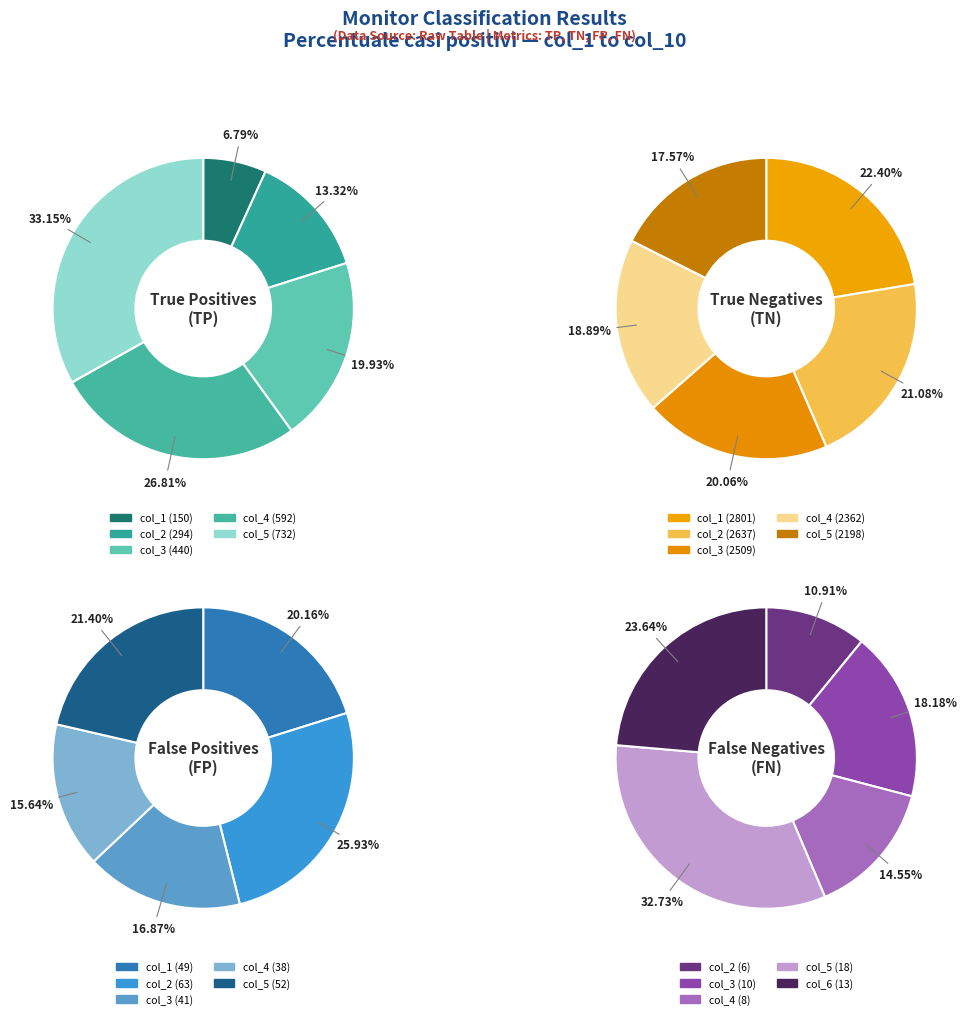

What is the largest slice in the pie chart?

col_1